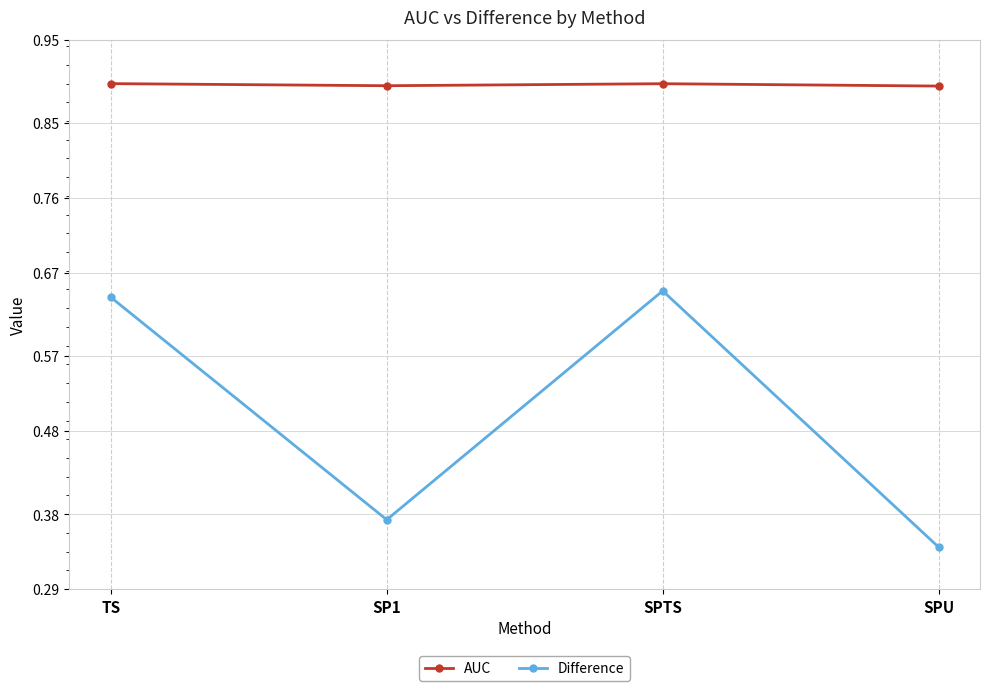

Which series changed the most between TS and SPU?

Difference